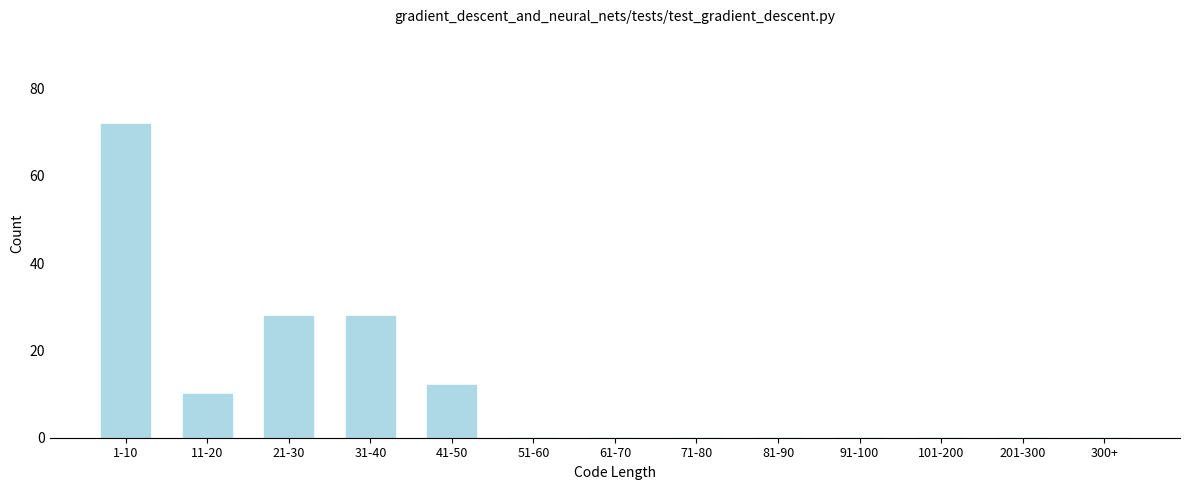

Reading left to right, list all the values displayed in this chart.

1-10=72	11-20=10	21-30=28	31-40=28	41-50=12	51-60=0	61-70=0	71-80=0	81-90=0	91-100=0	101-200=0	201-300=0	300+=0